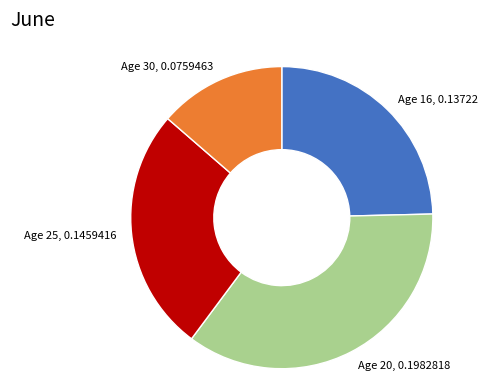

Rank the categories by value from lowest to highest.

Age 30, 0.0759463, Age 16, 0.13722, Age 25, 0.1459416, Age 20, 0.1982818